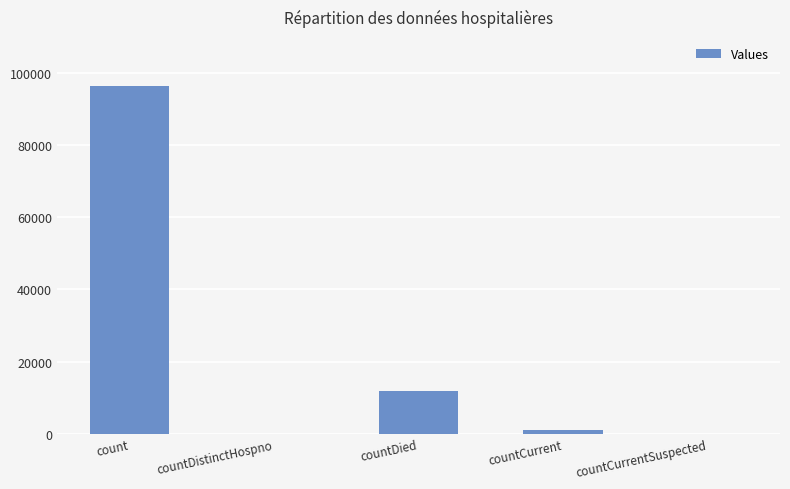

What is the sum of all values?

109318